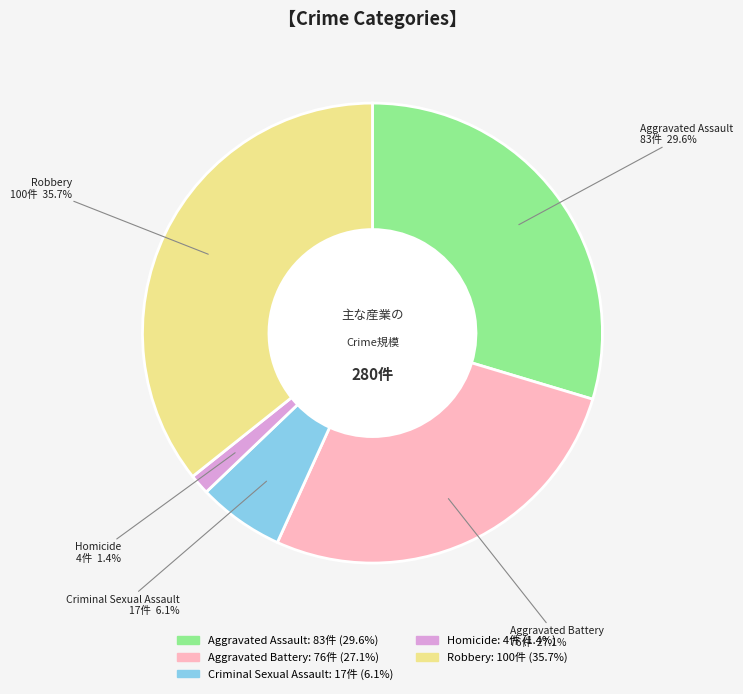

What is the smallest slice in the pie chart?

Homicide